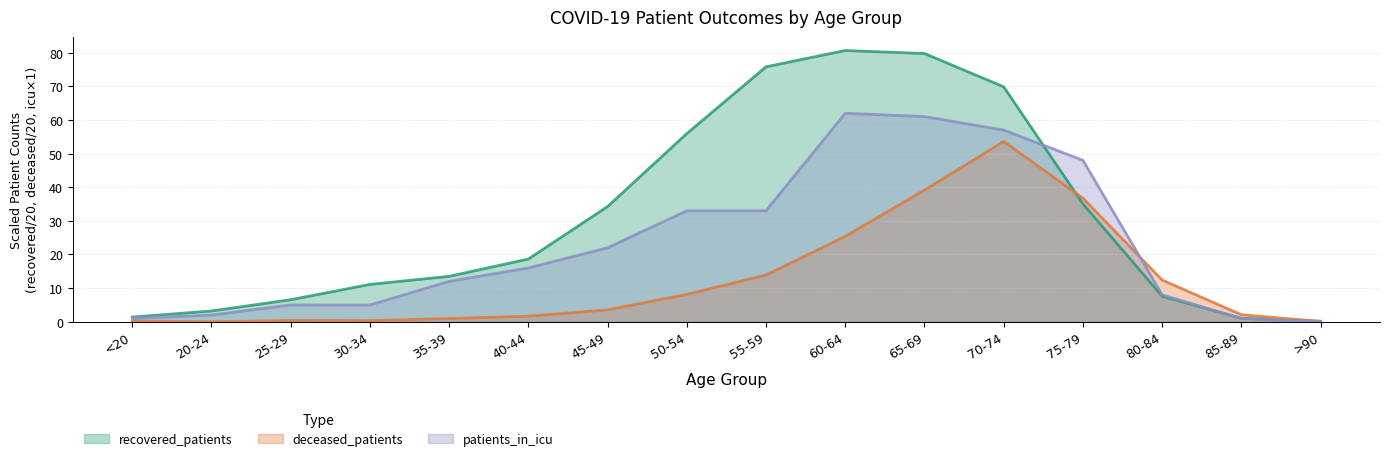

How many data points does each series have?

16